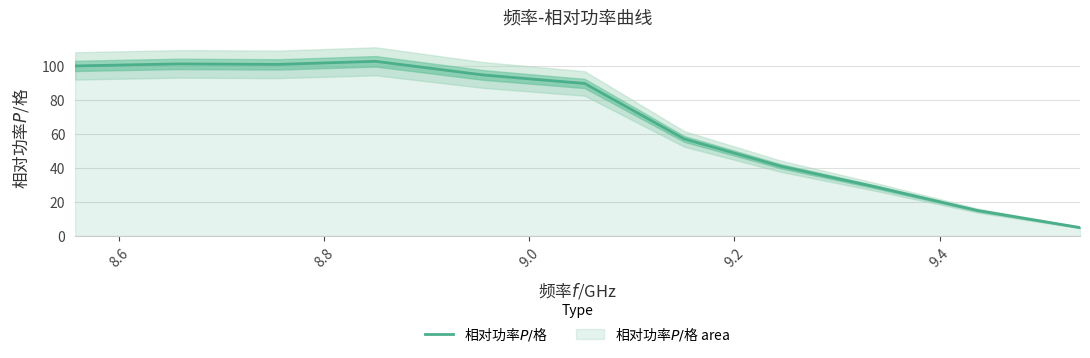

What is the smallest value displayed?

5.0